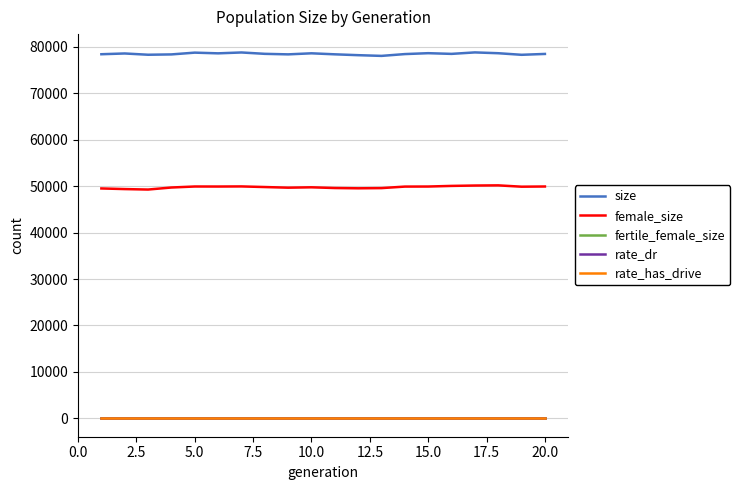

Where does the female_size series first go above 49873?

5.0